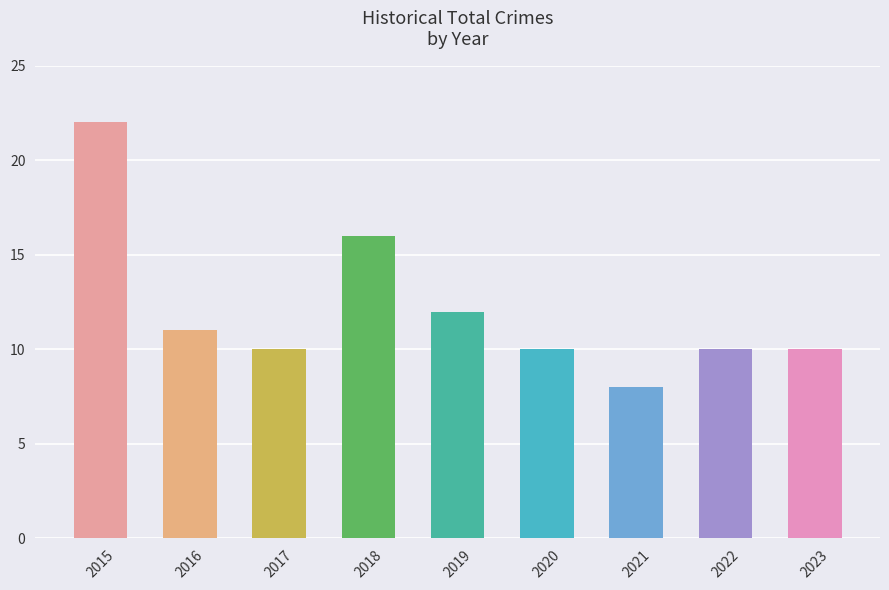

What is the value of the 7th bar from the left?

8